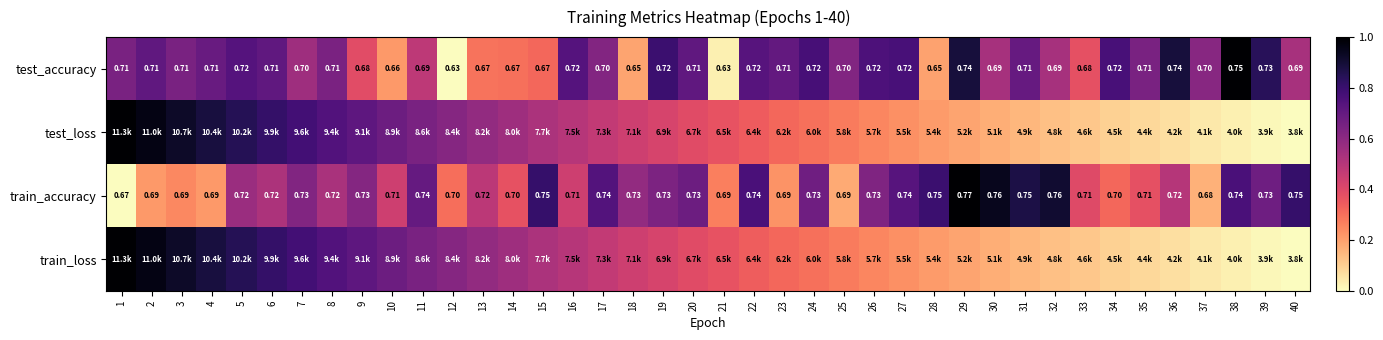

What is the total value across all series at 2?

2.8